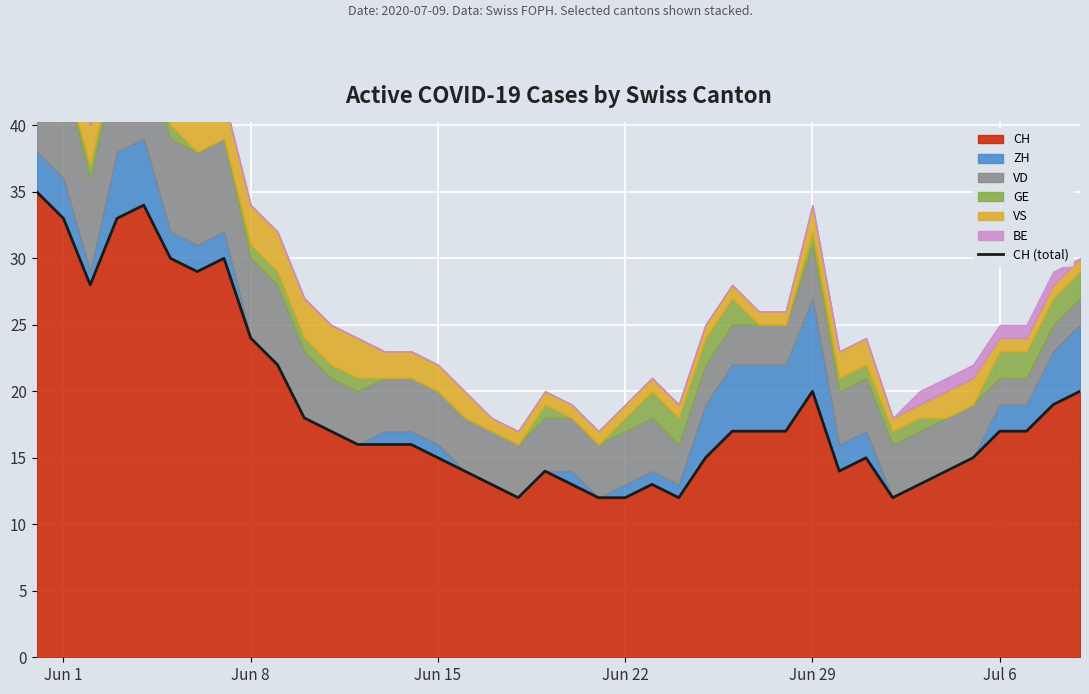

What is the difference between the maximum and minimum values?

23